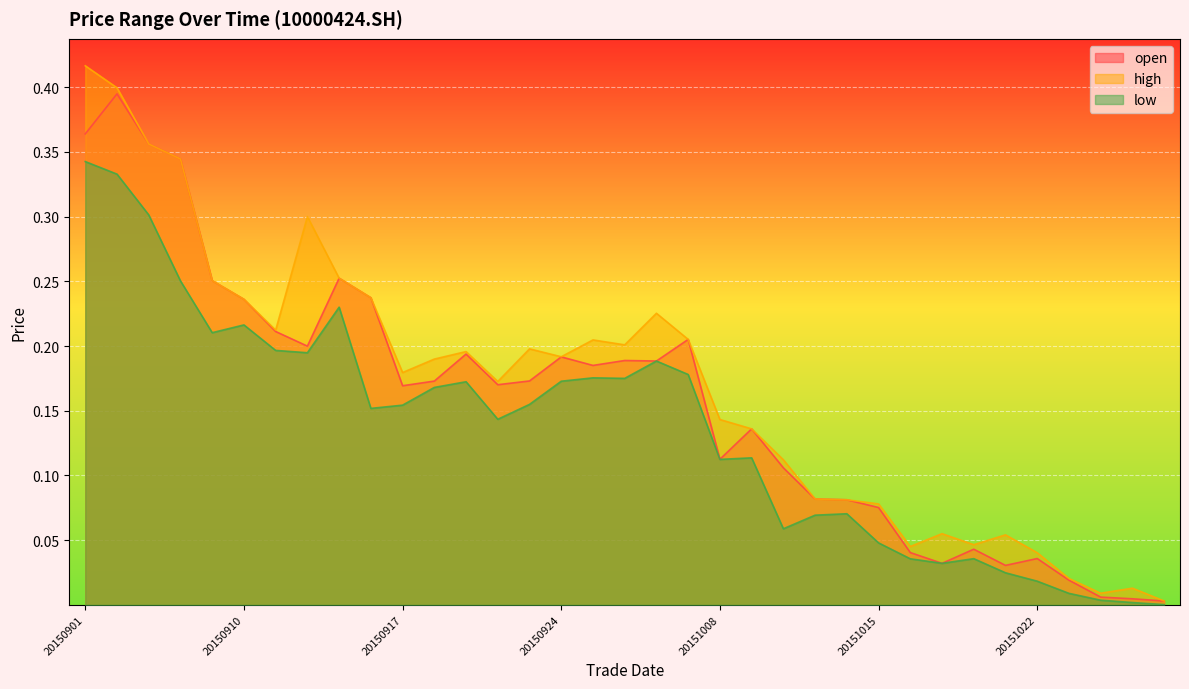

Which category has the lowest value across all series?

20151028